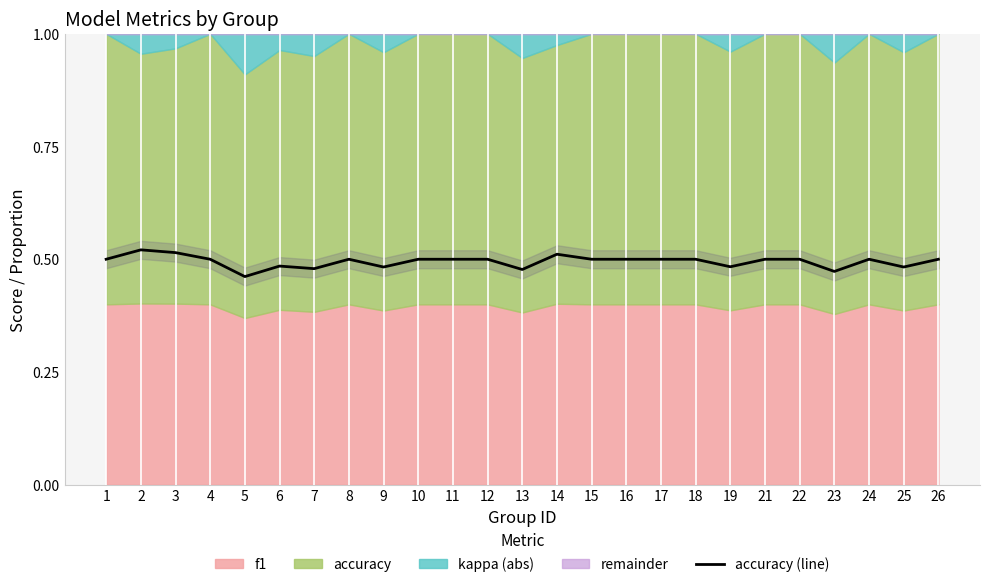

What is the difference between the second highest and minimum values?

0.1